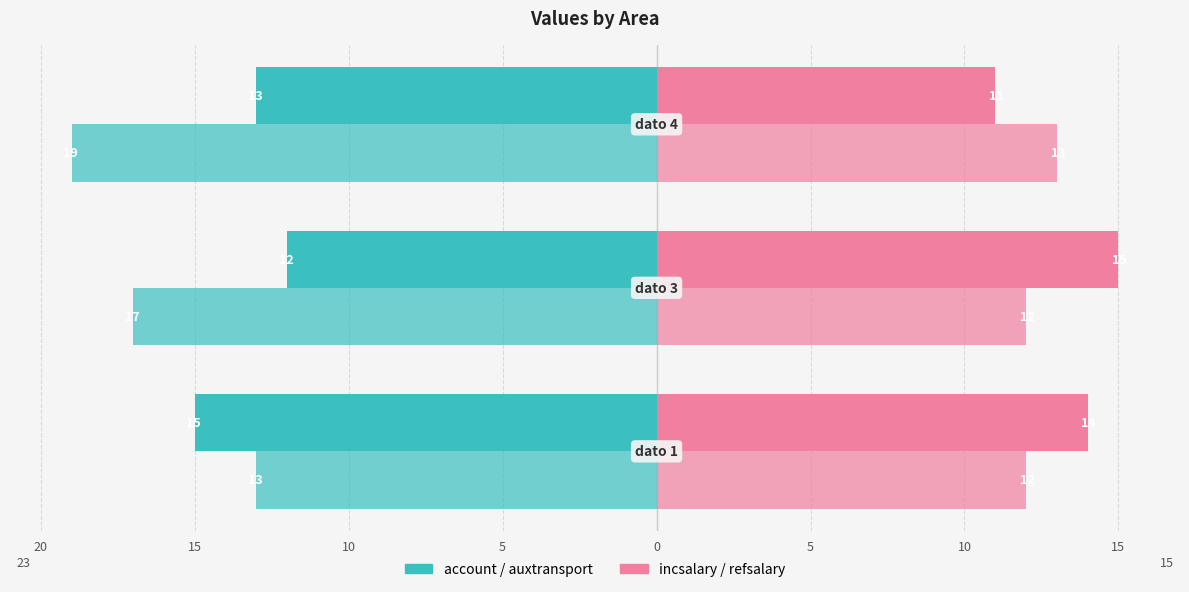

What is the value of the auxtransport bar at the 2nd from the left?

-17